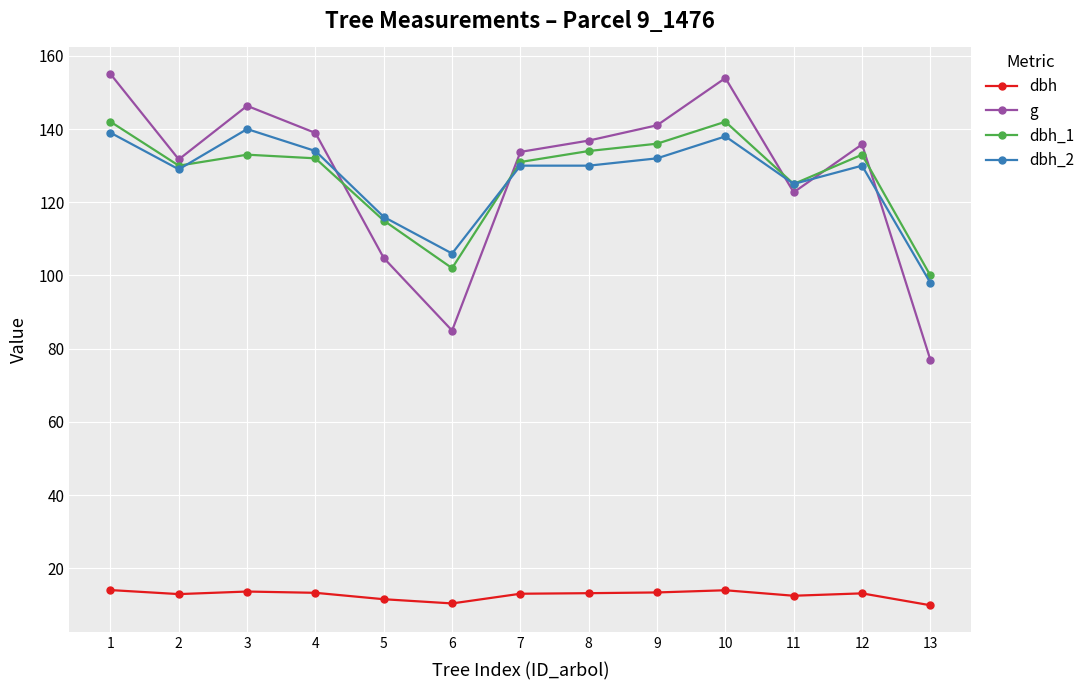

What is the greatest value displayed?

155.0